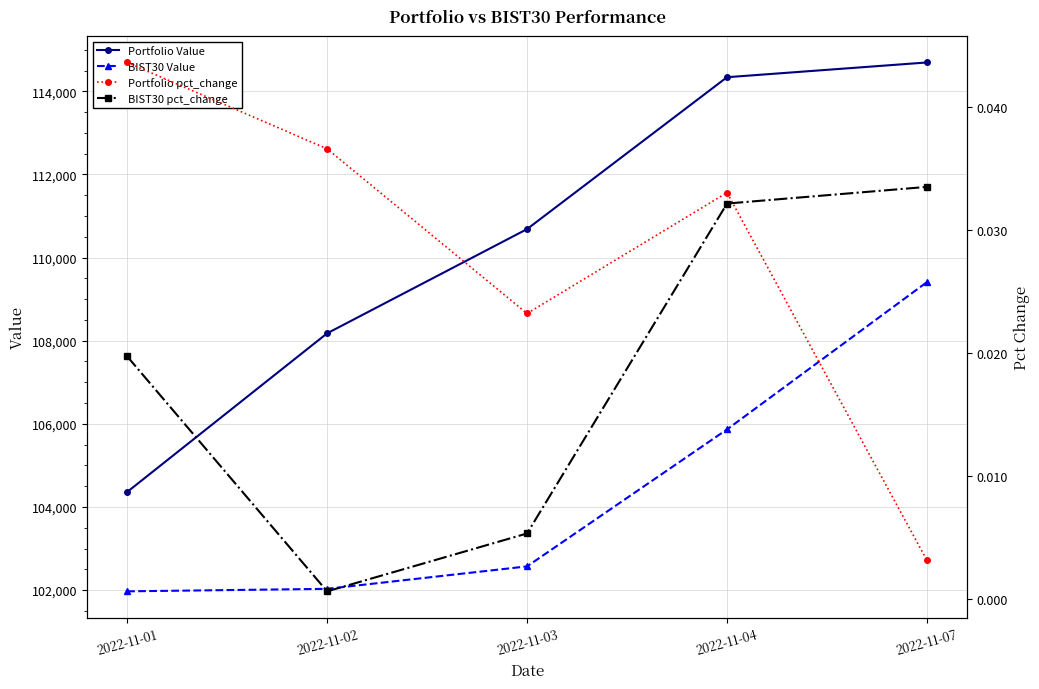

Which label corresponds to the smallest value in the chart?

2022-11-02